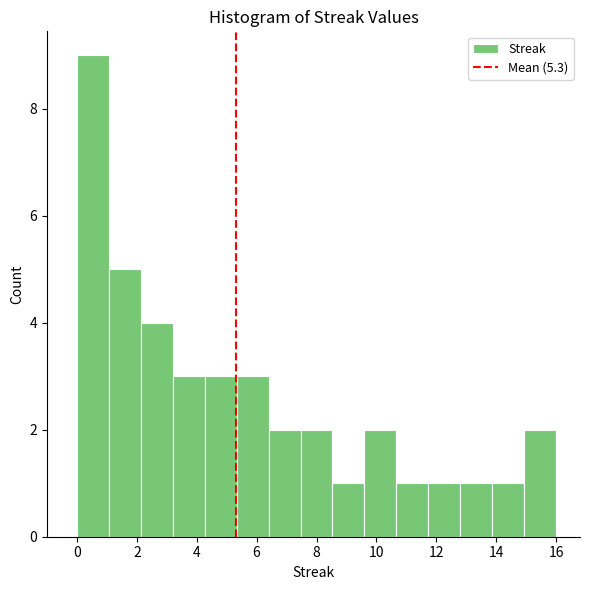

Which range on the x-axis has the tallest bar?

0.0 to 1.0